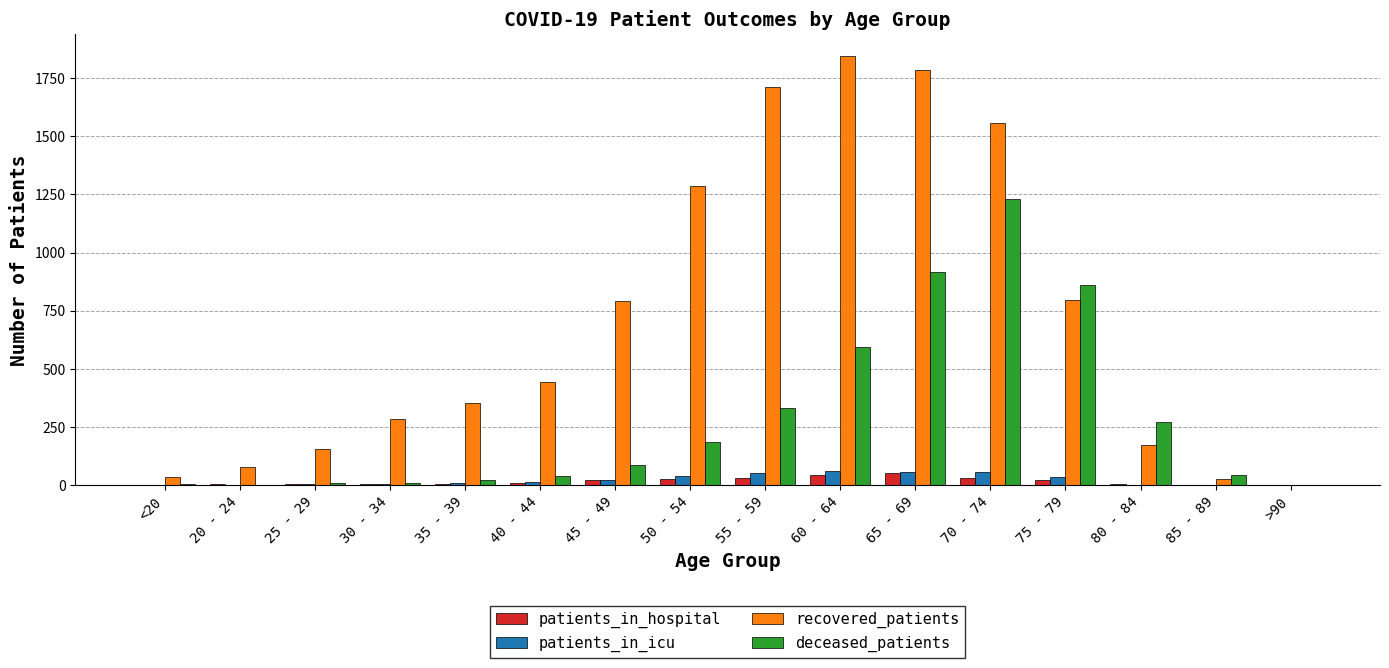

Are the bars grouped side by side (vs. stacked)?

Yes